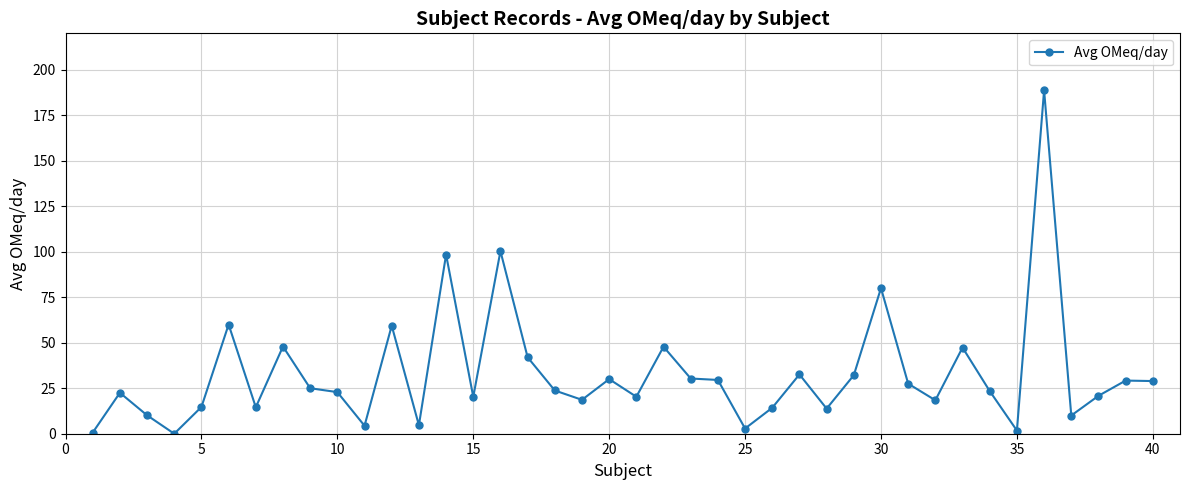

True or false: the data has more than 2 interior local peaks.

True